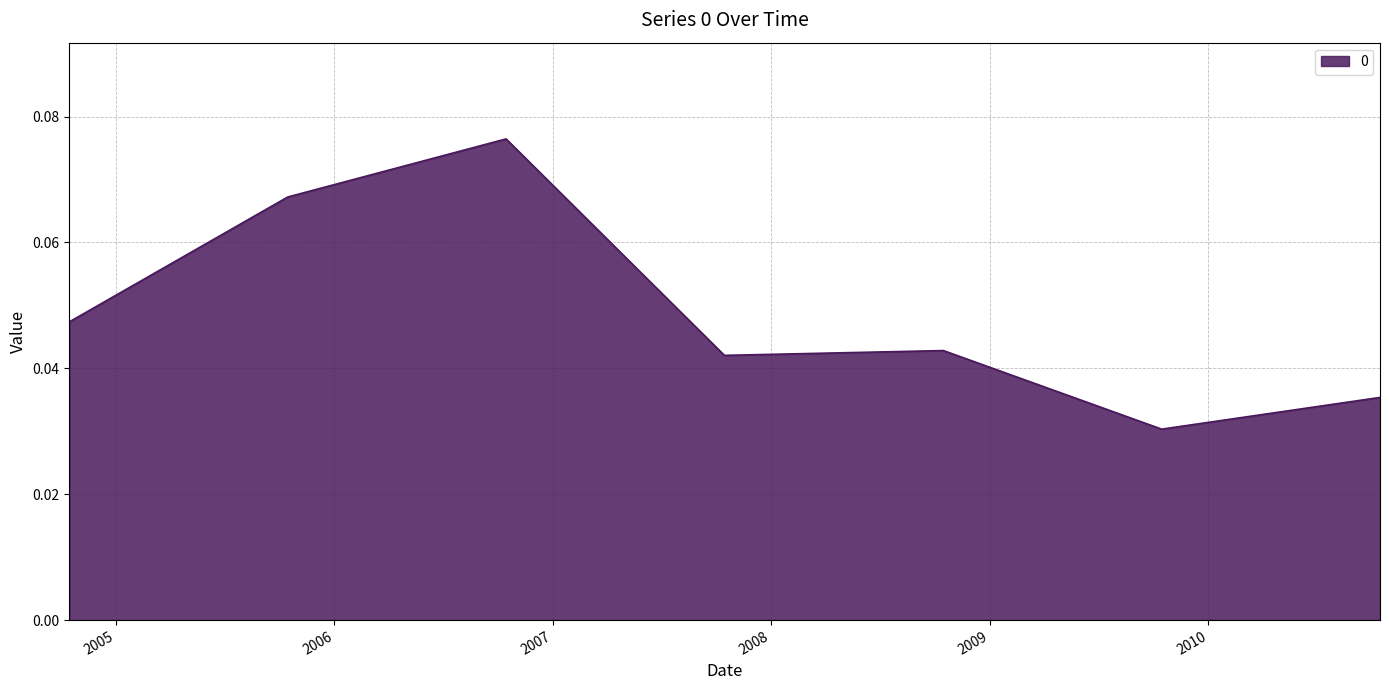

How many lines are shown in the chart?

1